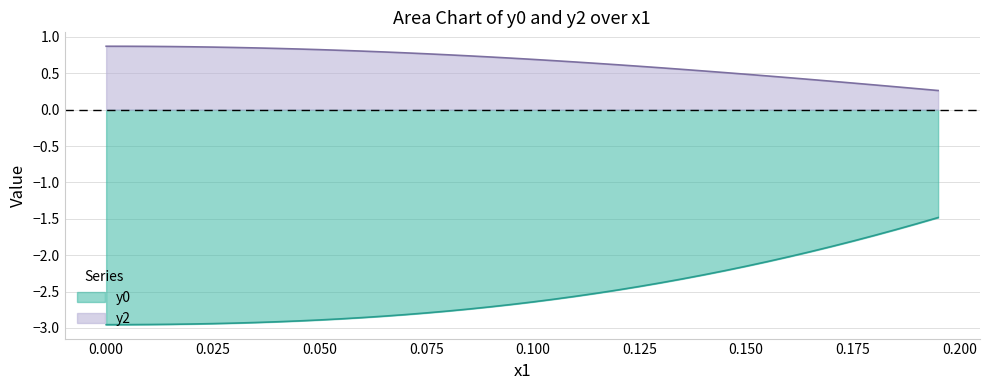

True or false: y2 and y0 intersect in this chart.

False